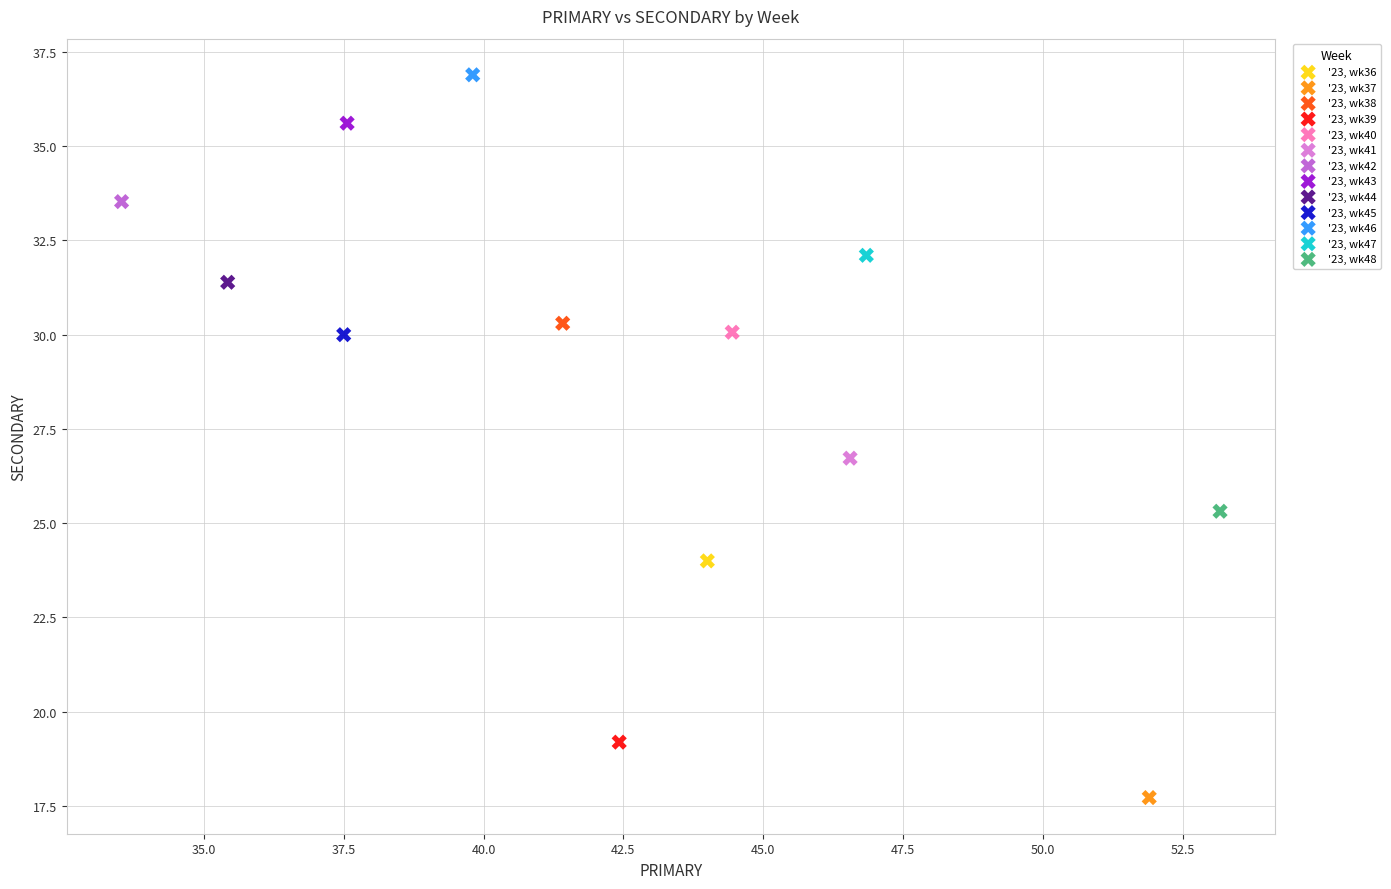

Which series contains the highest Y value?

'23, wk46